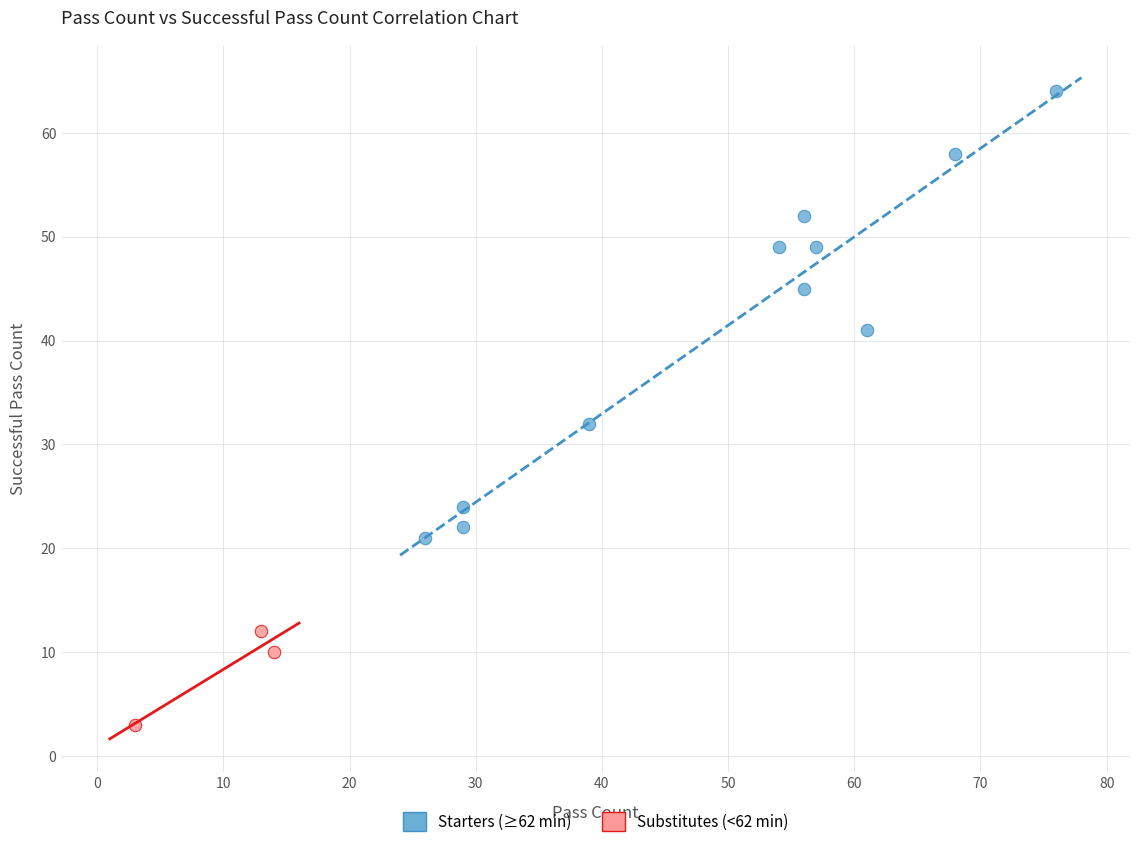

Which series has the largest Y range (max minus min)?

Starters (≥62 min)